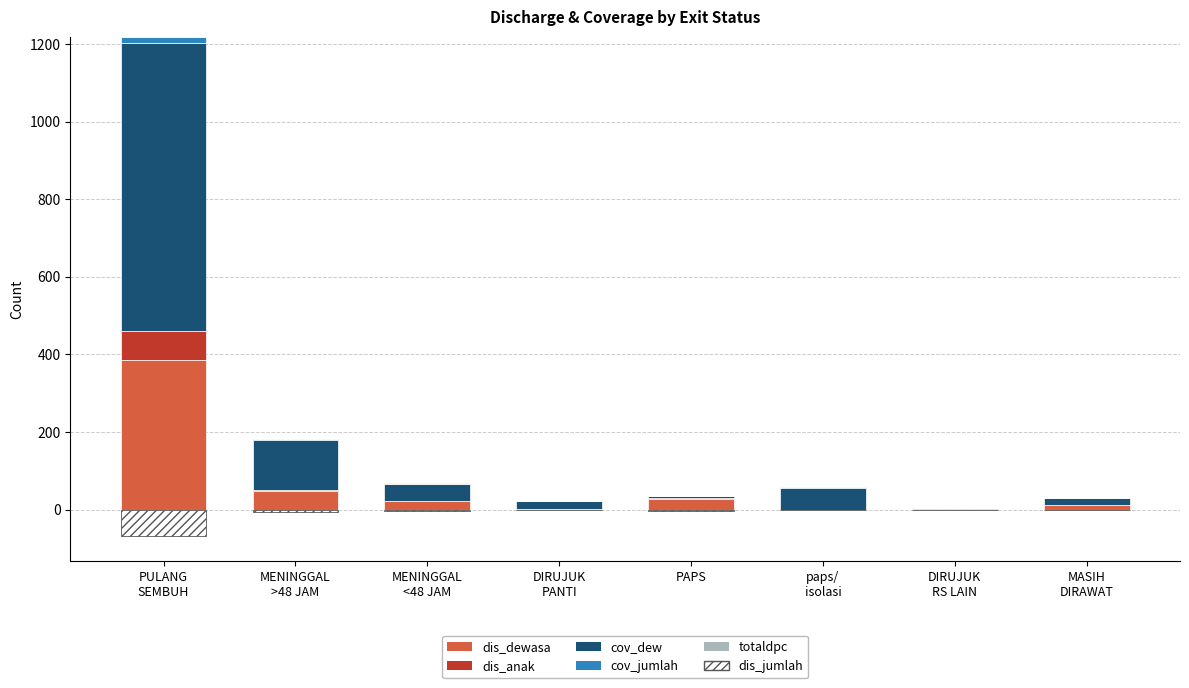

Between DIRUJUK
PANTI and MENINGGAL
>48 JAM, which is larger?

MENINGGAL
>48 JAM